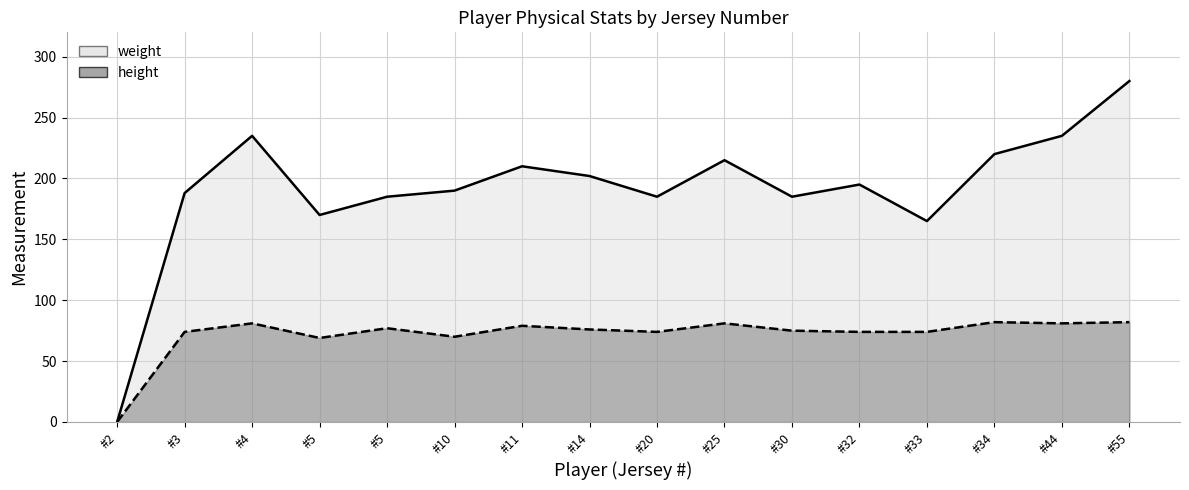

True or false: weight and height cross at least once.

False